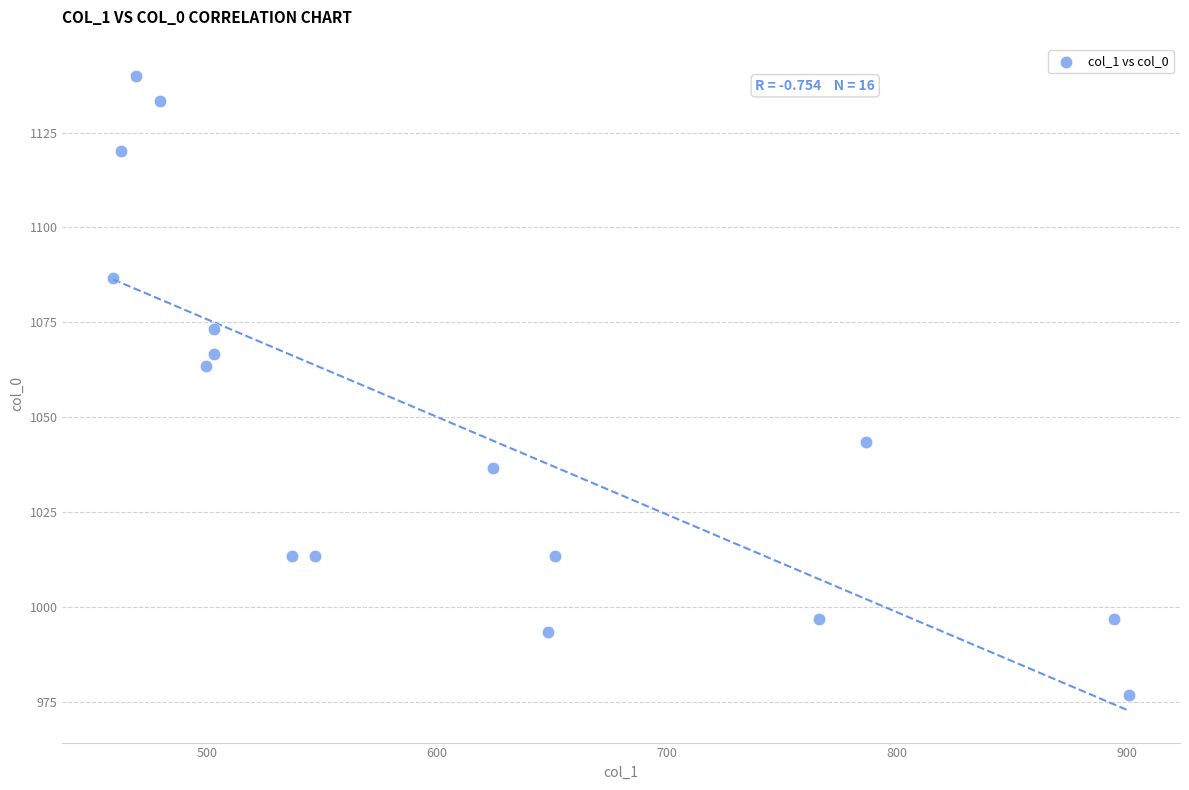

What Y value in the scatter plot is closest to 1058?

1063.3